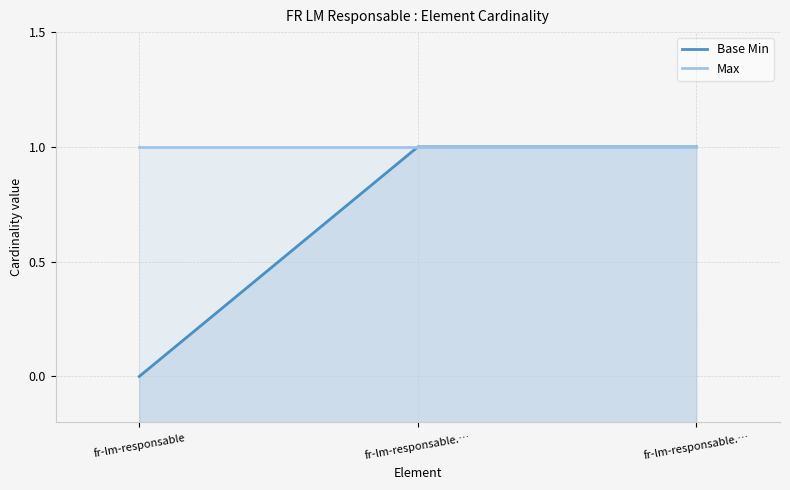

What is the value of the Max point at the 3rd from the left?

1